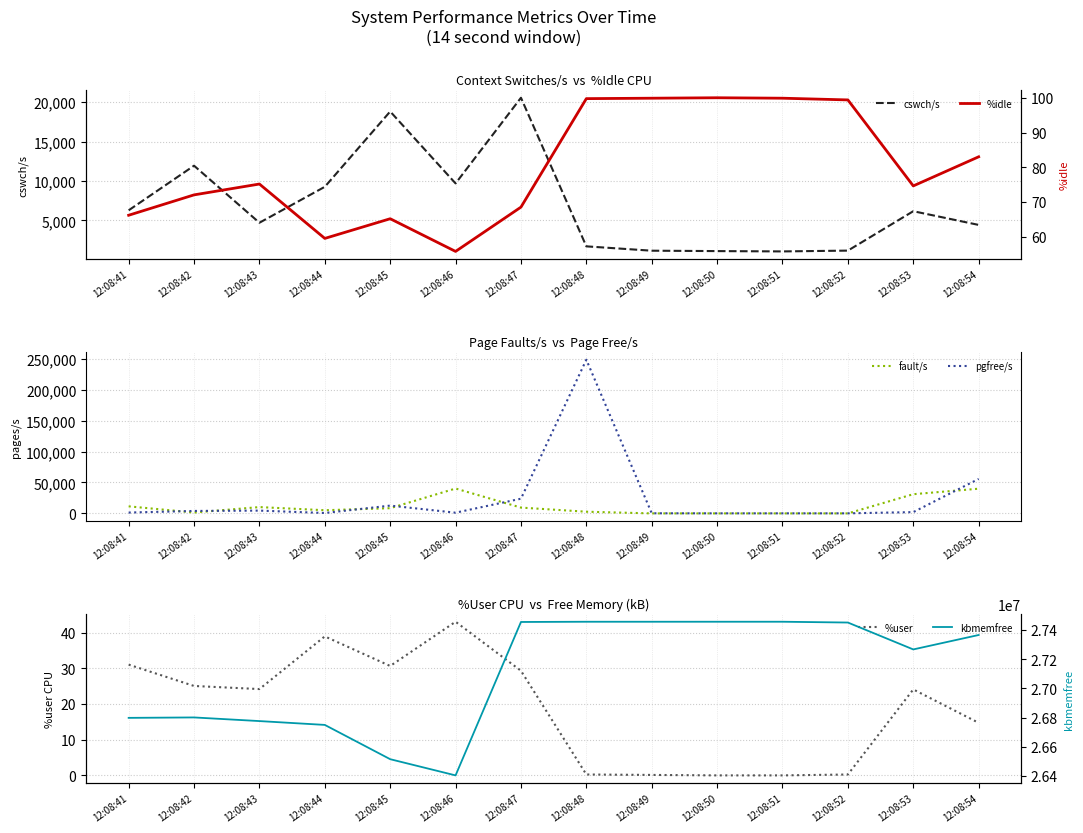

Rank the series by their maximum value, from lowest to highest.

%user, %idle, cswch/s, fault/s, pgfree/s, kbmemfree